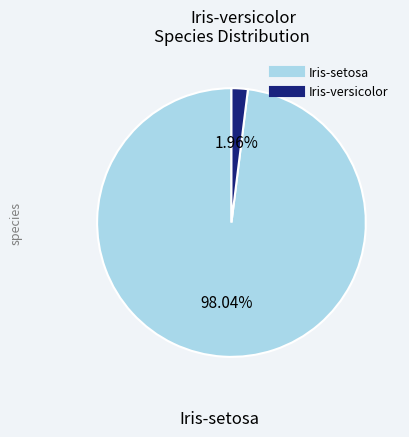

To the nearest percent, what percentage of the pie is Iris-setosa?

98%